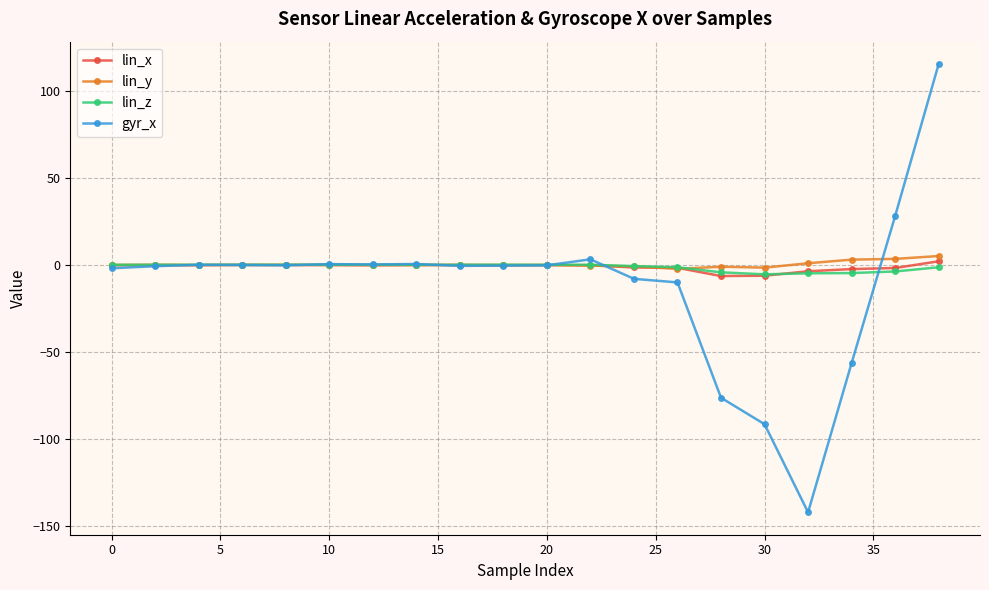

Which series has the largest range (max minus min)?

gyr_x